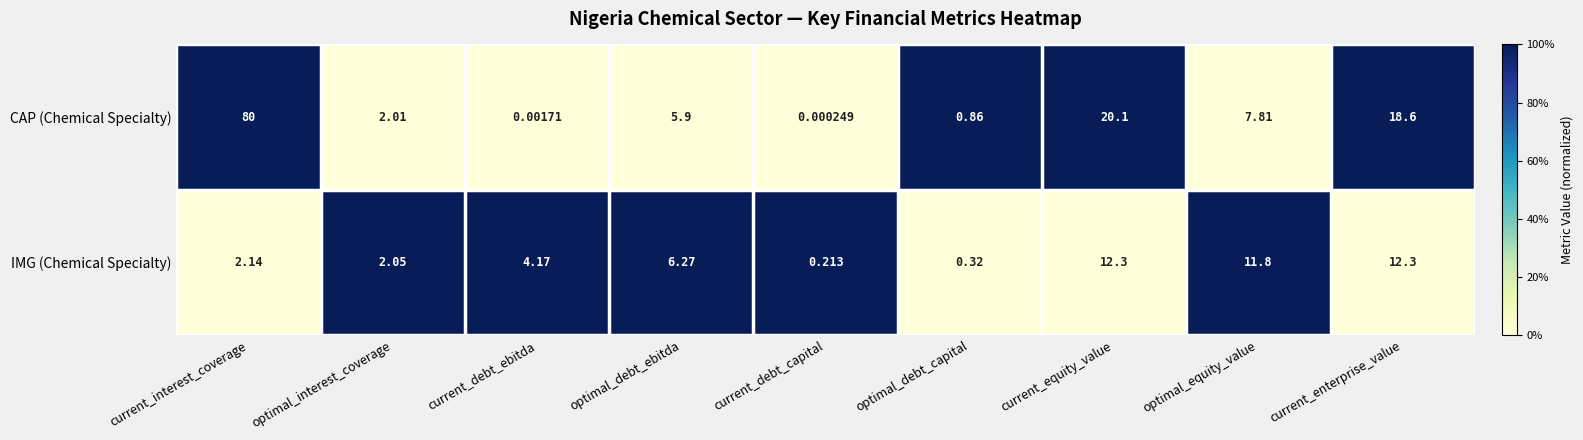

Which series has the widest spread of values?

CAP (Chemical Specialty)